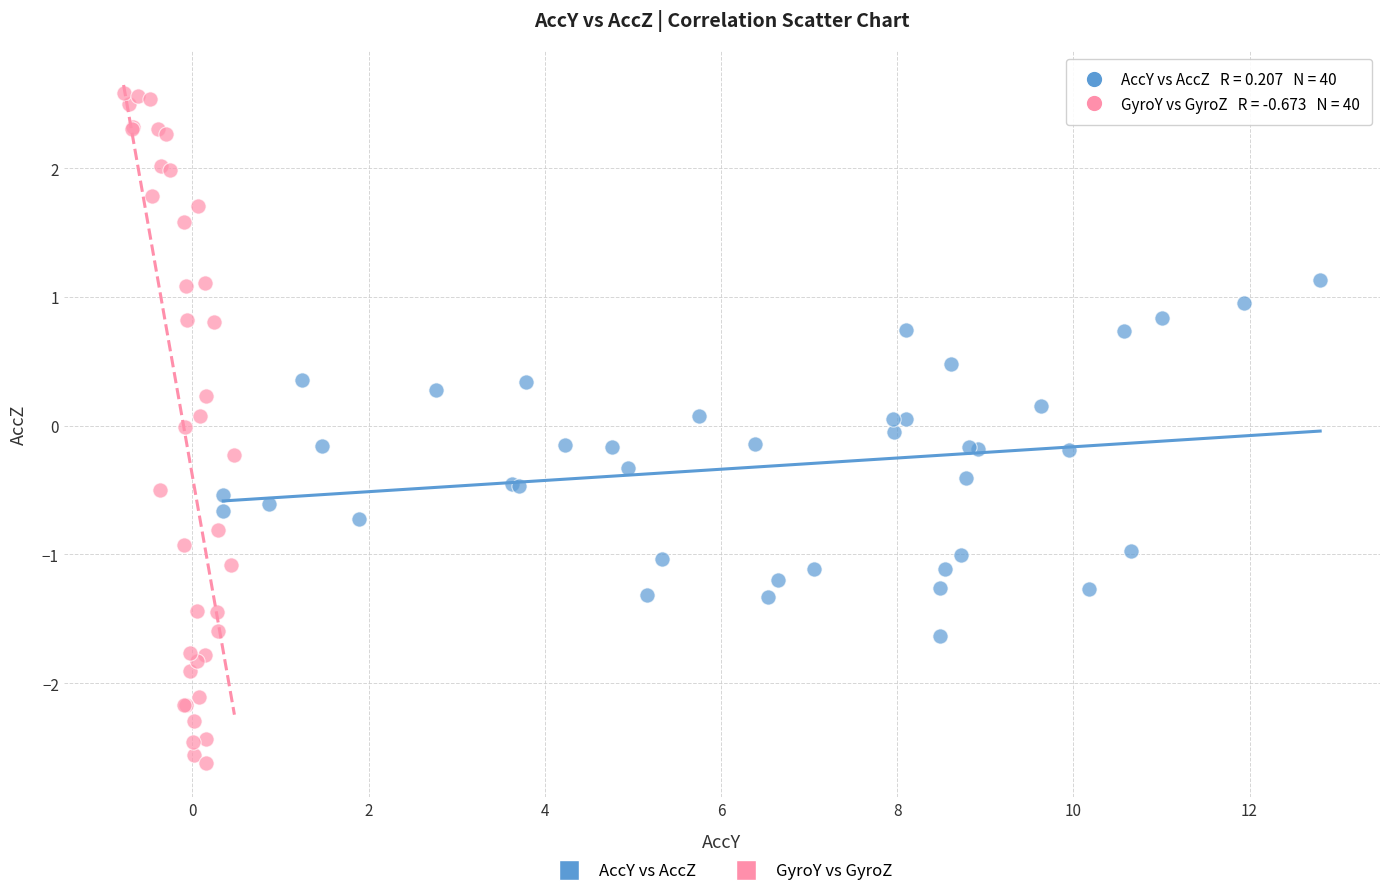

Which series contains the lowest Y value?

GyroY vs GyroZ